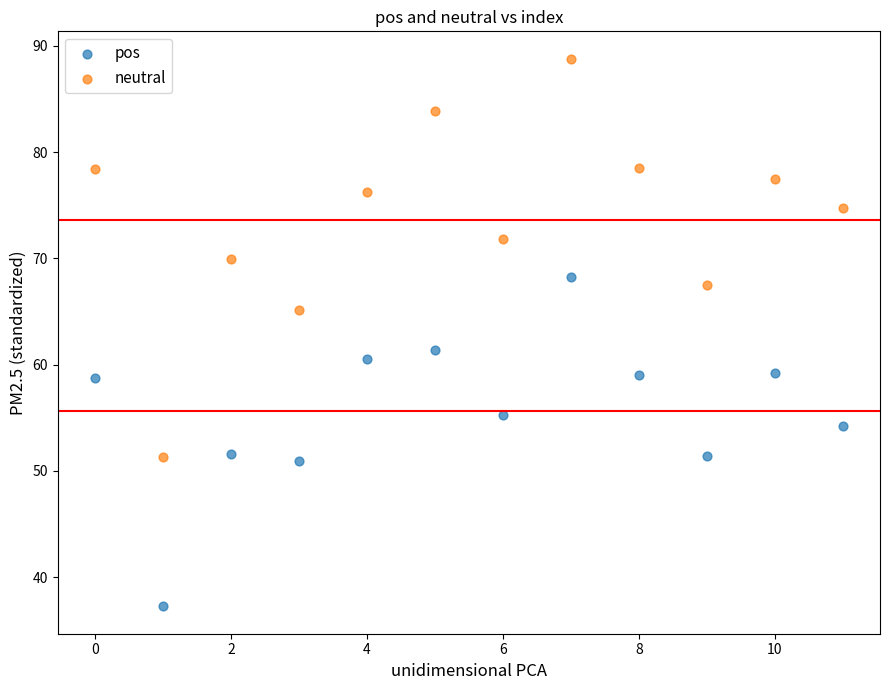

Which series has the widest spread of Y values?

neutral